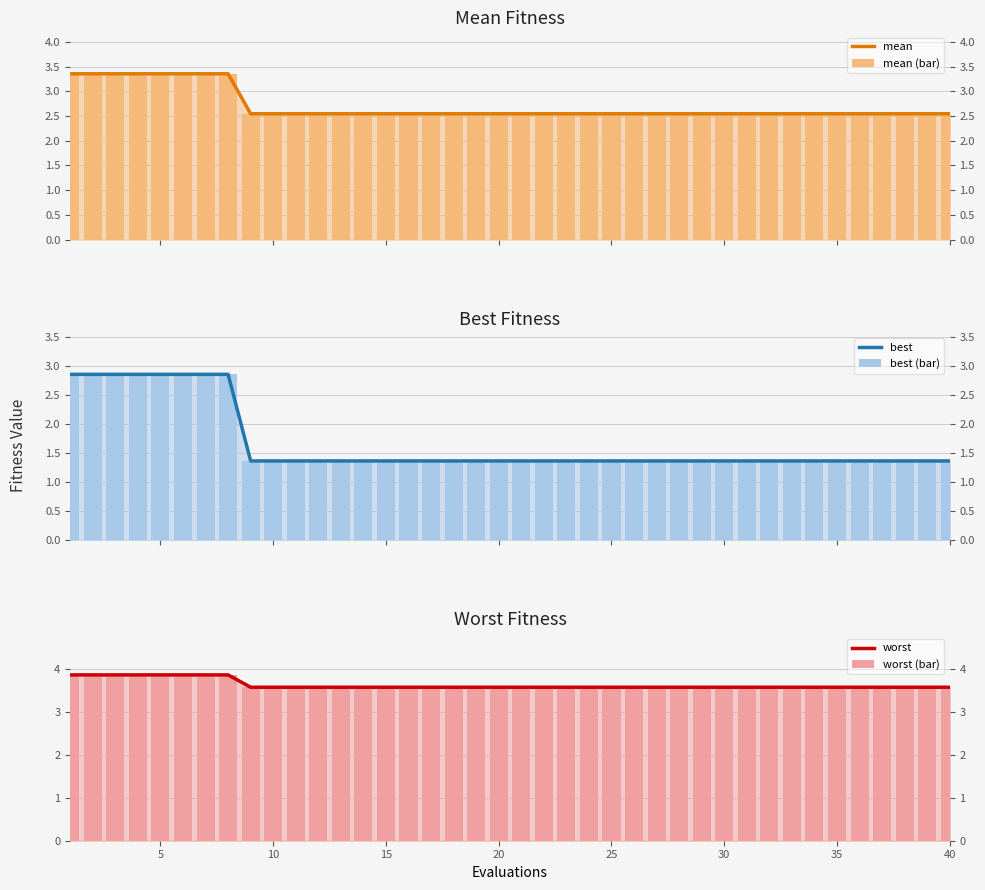

What is the approximate value of worst at 20?

3.6